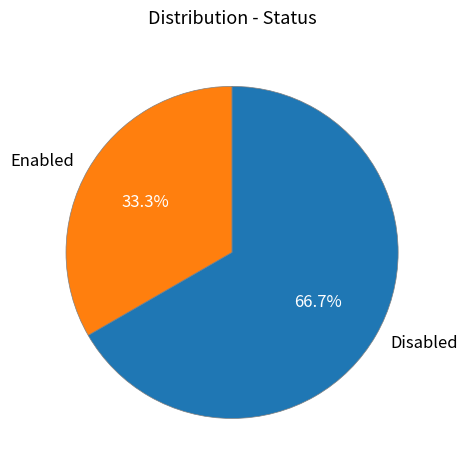

What portion of the pie excludes Disabled?

33.3%